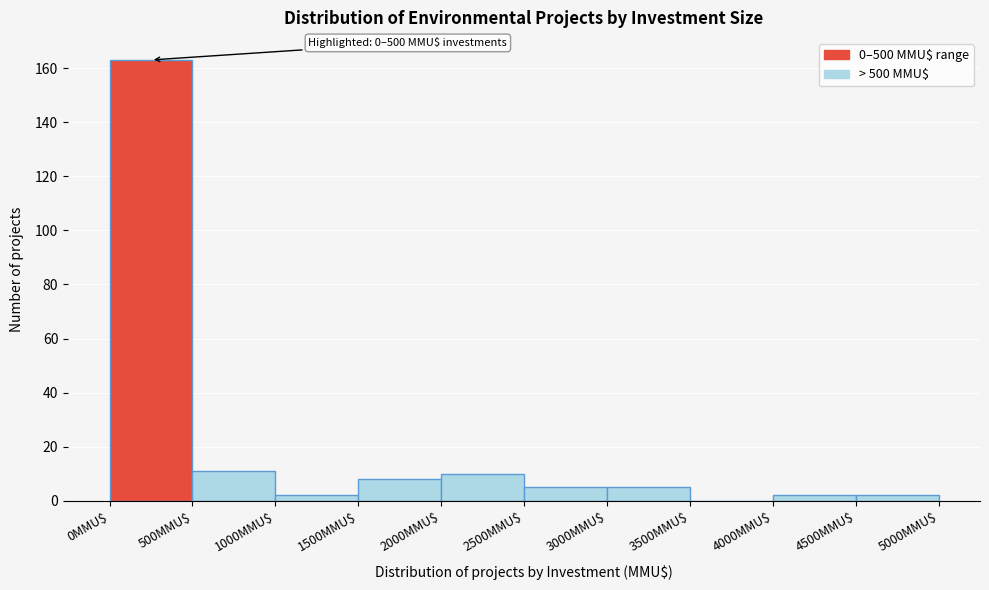

Which range on the x-axis has the tallest bar?

0 to 500